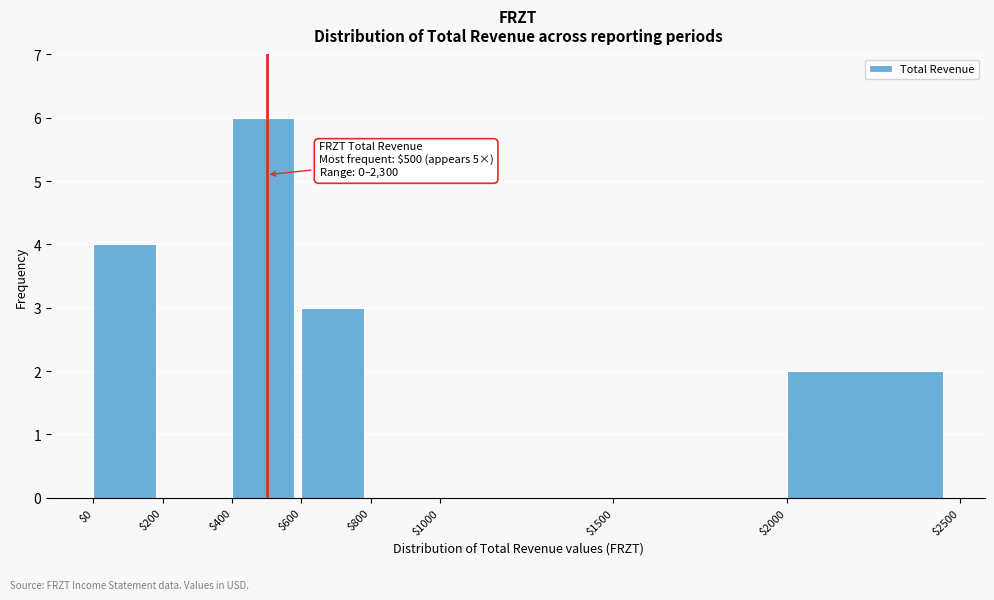

Over which range of the x-axis is the bar tallest?

$400 to $600